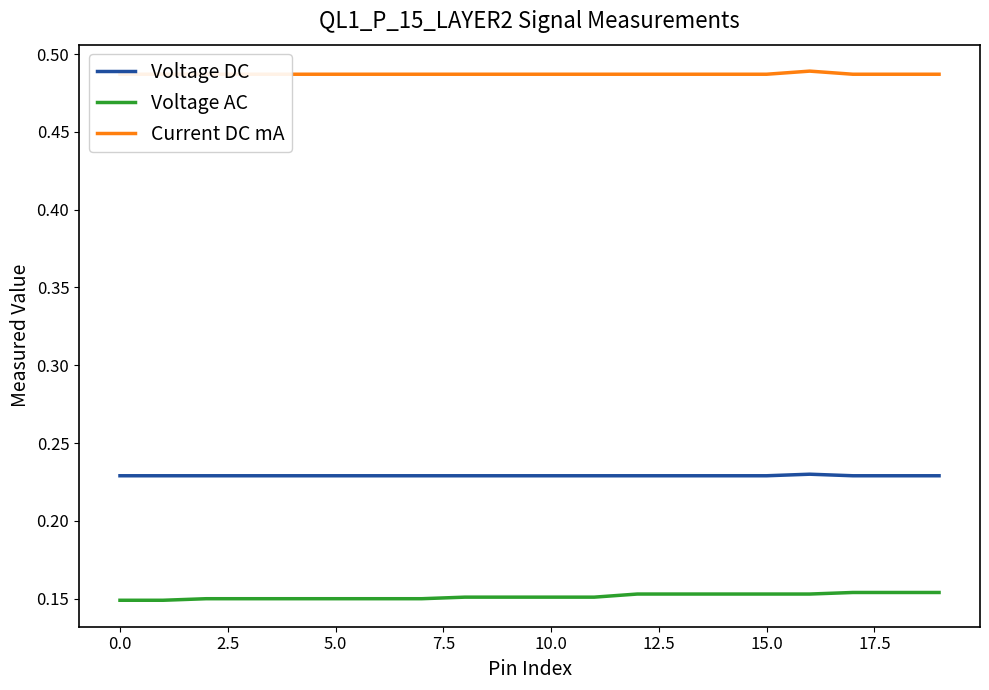

At how many categories does at least one series exceed 0?

20